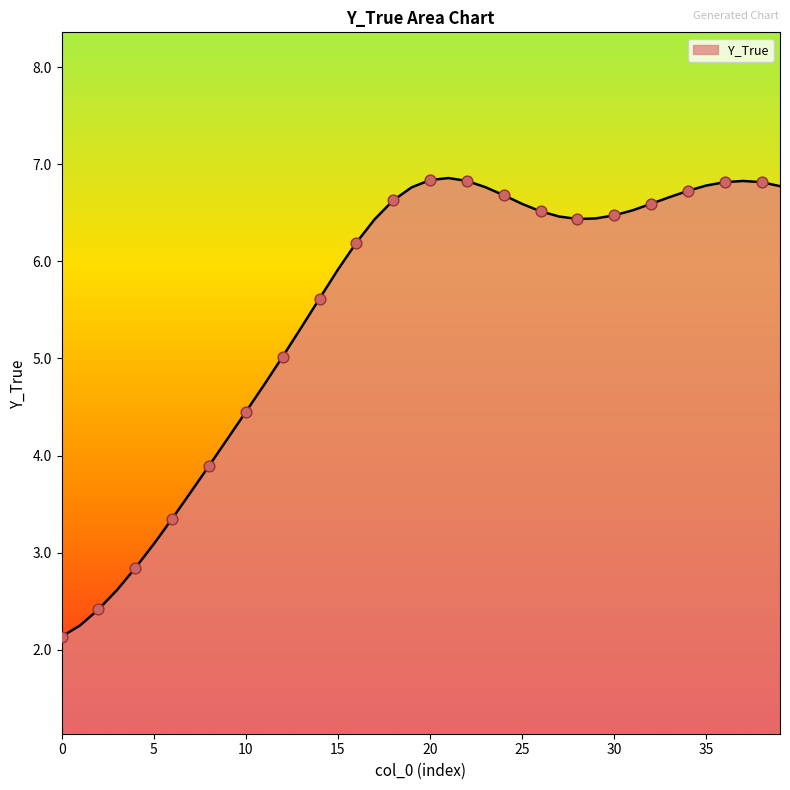

What is the difference between the maximum and minimum values?

4.7